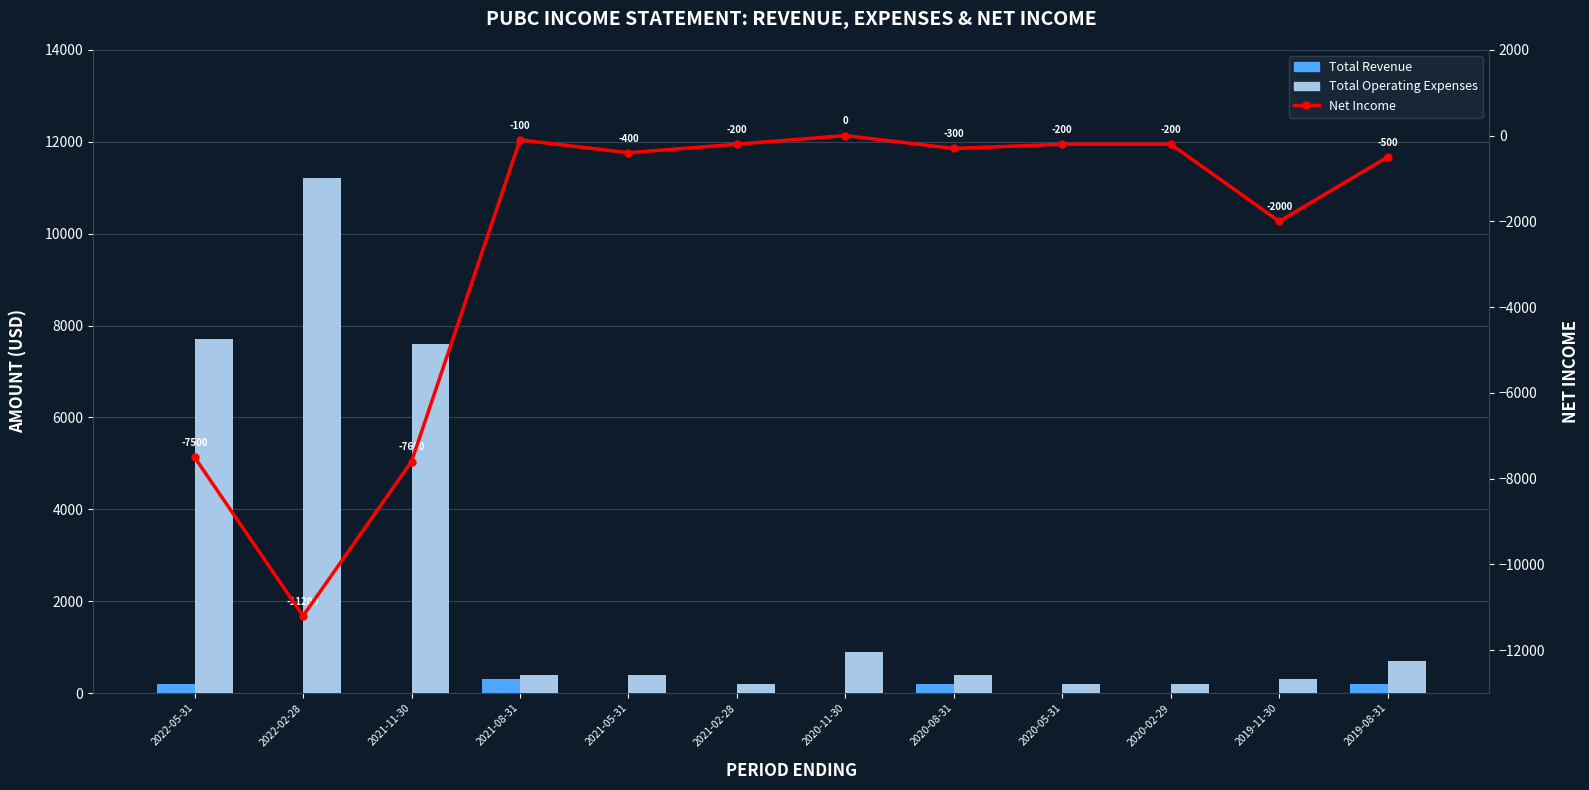

The Total Revenue series shows 0 at 2021-02-28. True or false?

True